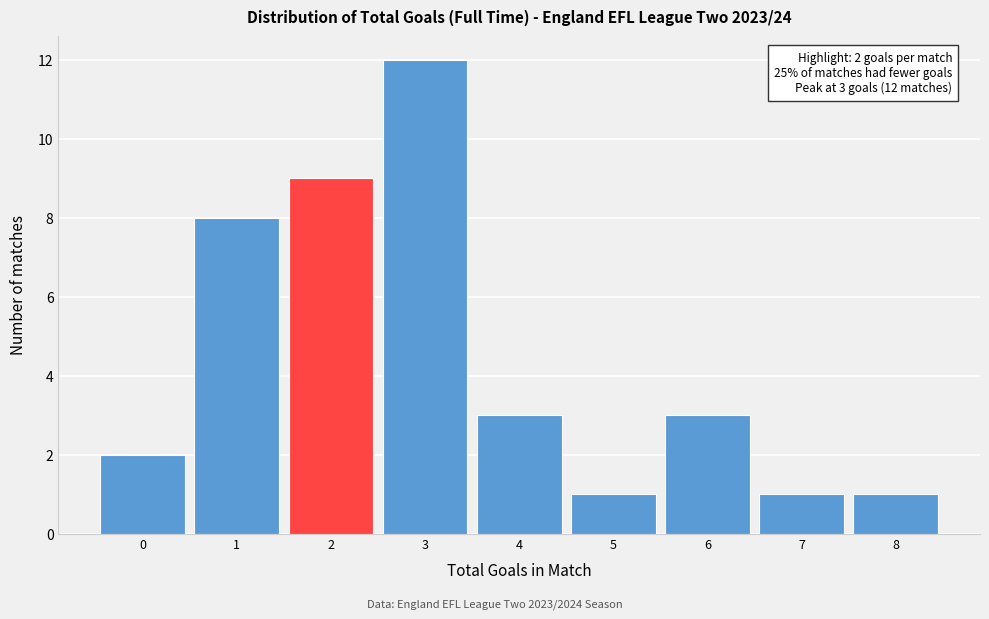

Over which range of the x-axis is the bar tallest?

2.5 to 3.5